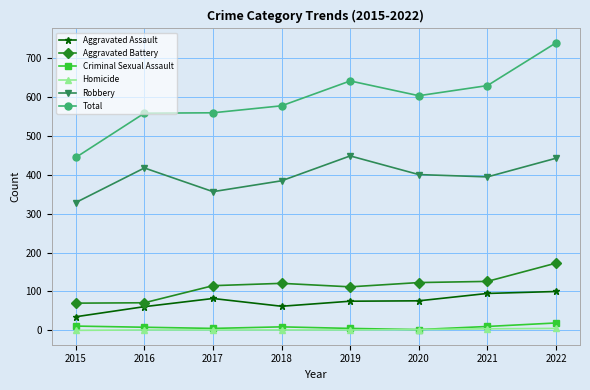

True or false: Aggravated Assault and Robbery cross at least once.

False